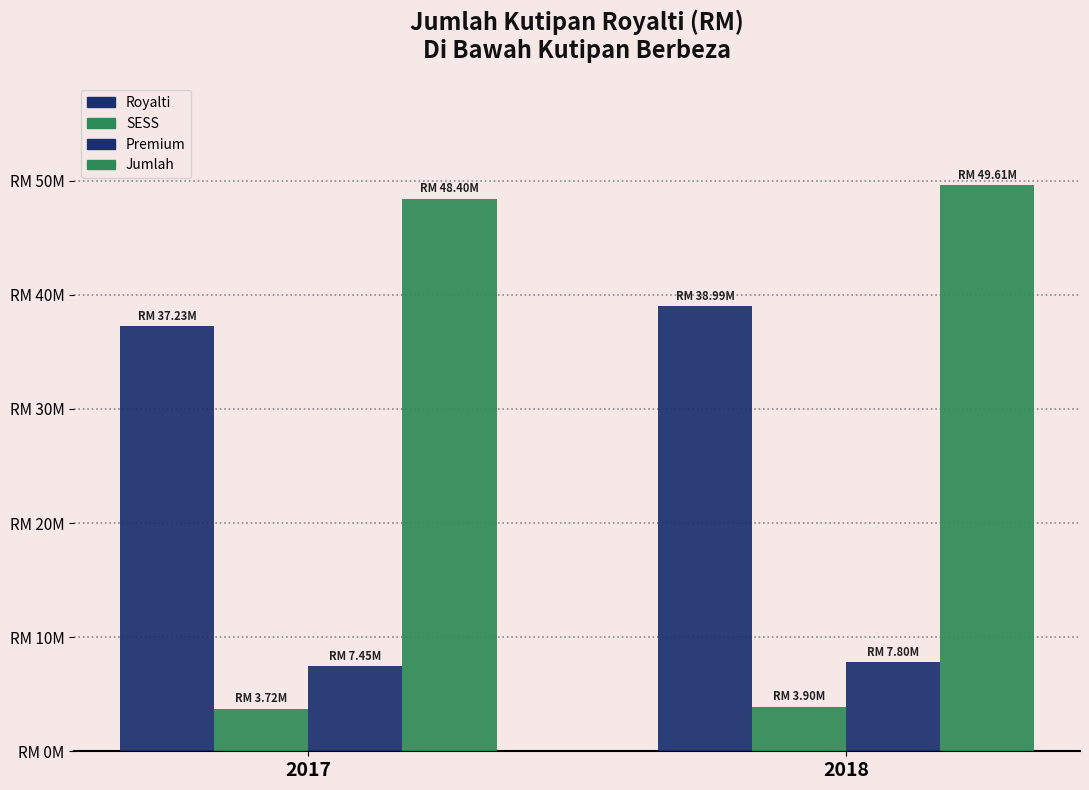

Are the bars horizontal?

No